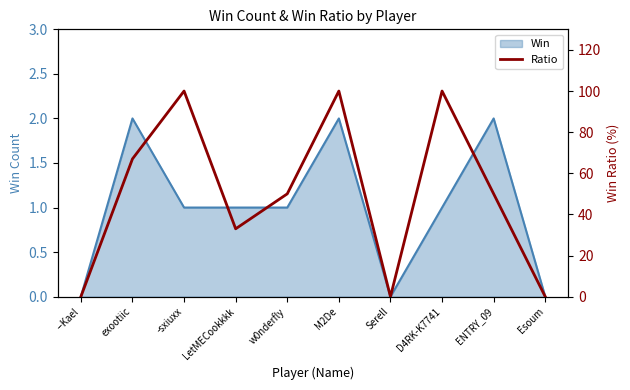

List the labels in order of value, smallest first.

--Kael, Serell, Esoum, LetMECookkkk, w0nderfly, ENTRY_09, exootiic, -sxiuxx, M2De, D4RK-K7741